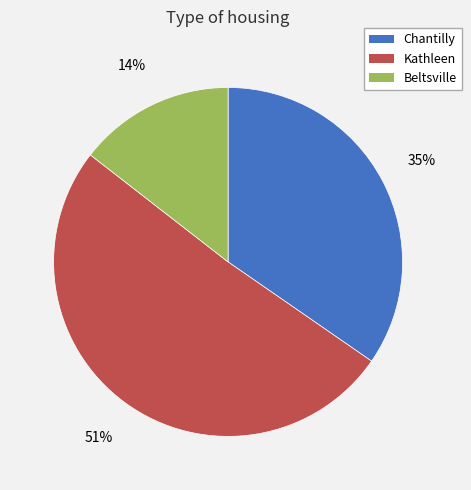

How many slices are in this pie chart?

3